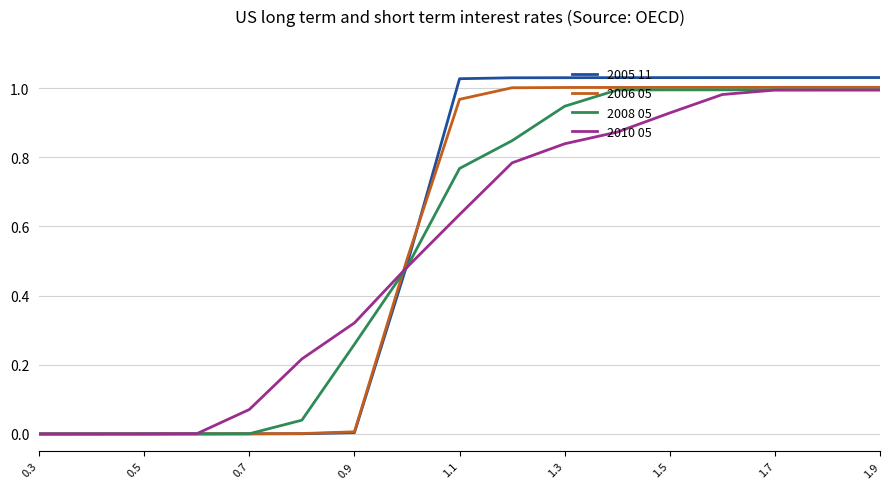

Which series has the widest spread of values?

2005 11